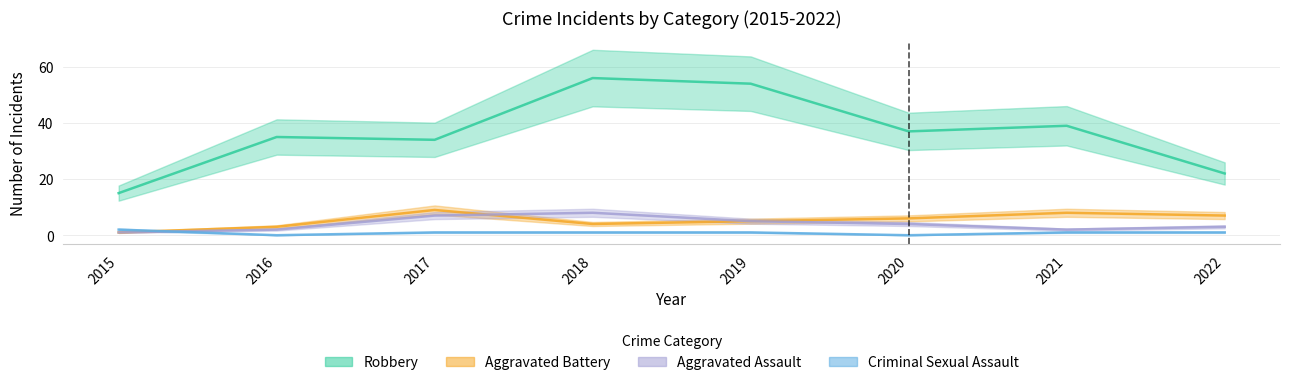

Does the chart display data point markers on the line(s)?

No